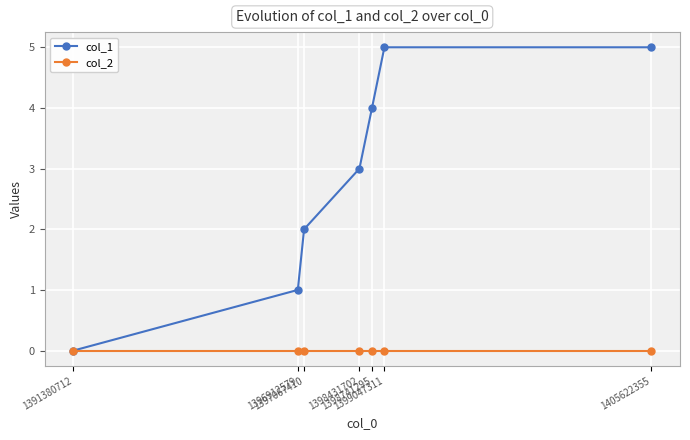

Which series has the largest total across all categories?

col_1